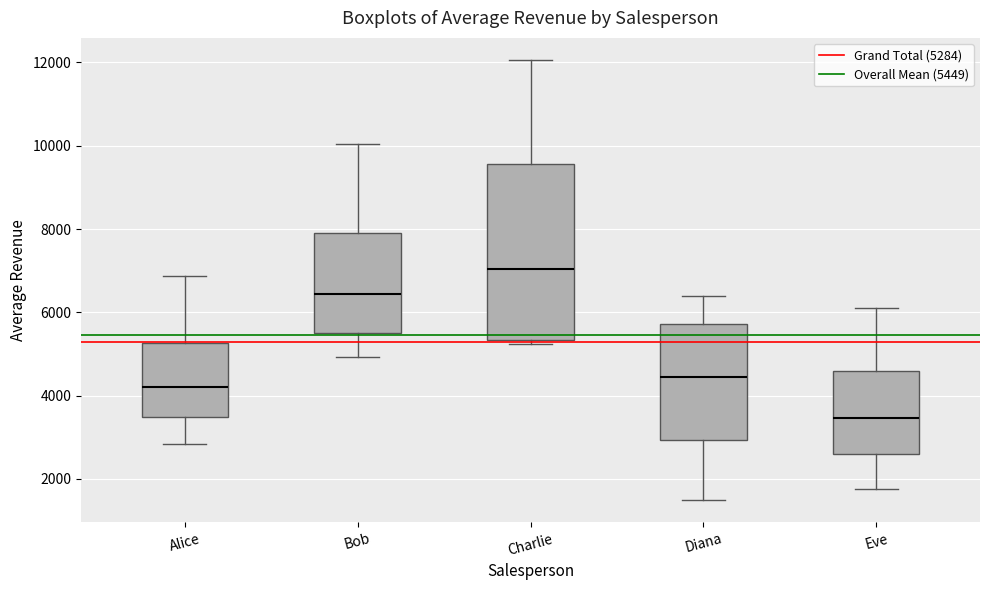

Which box has the highest median line?

Charlie